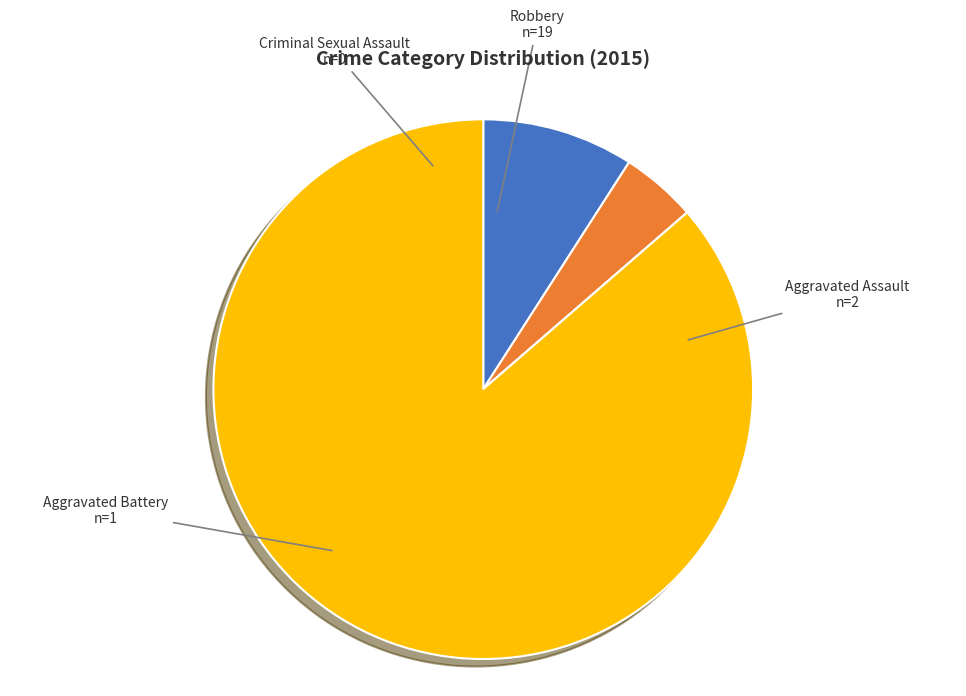

Is there any slice that represents more than half of the pie?

Yes